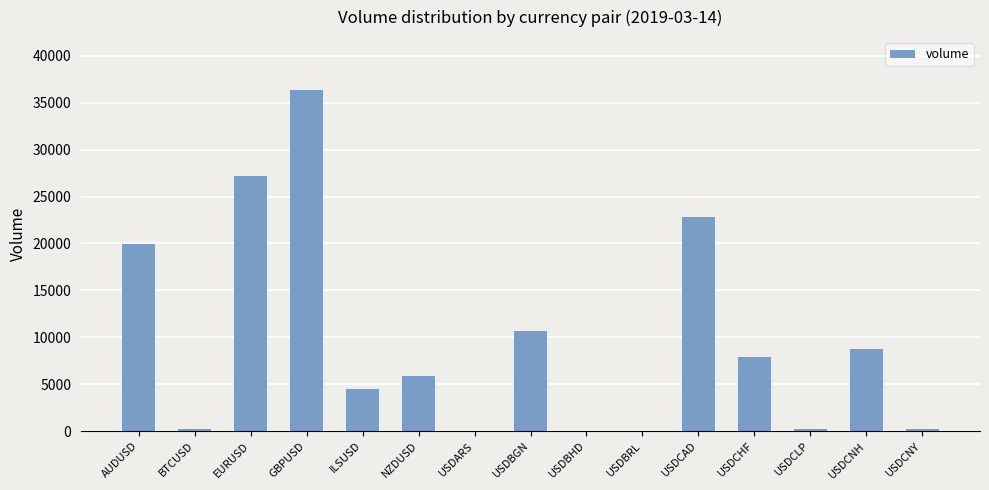

Between ILSUSD and USDCLP, which is larger?

ILSUSD